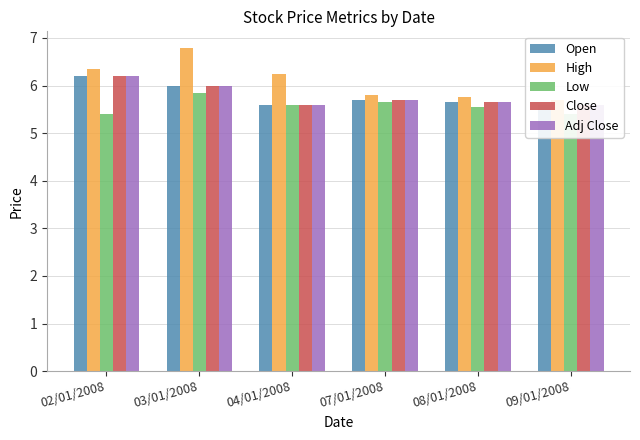

At which category is the sum across all series the highest?

03/01/2008